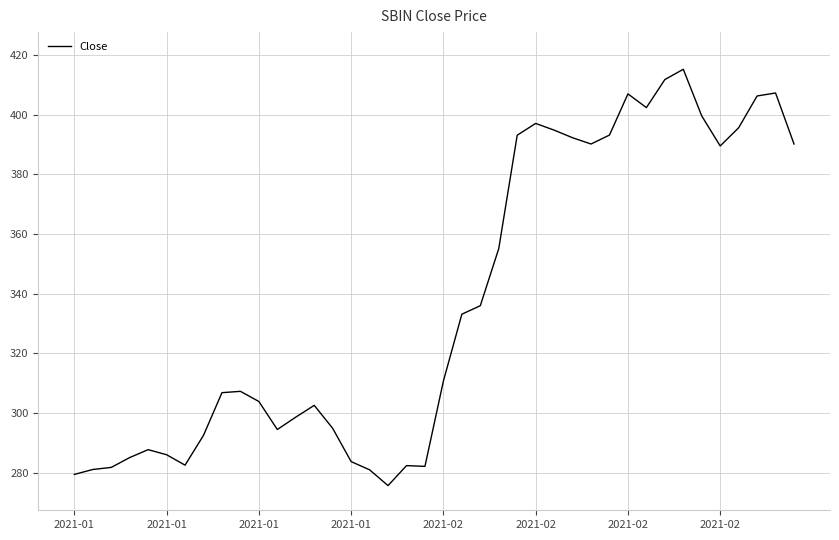

What is the maximum value shown in the chart?

415.2